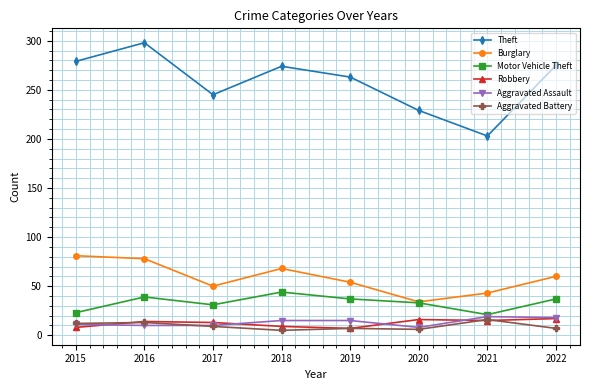

Is the value of Aggravated Battery at 2017 greater than the value of Motor Vehicle Theft at 2020?

No